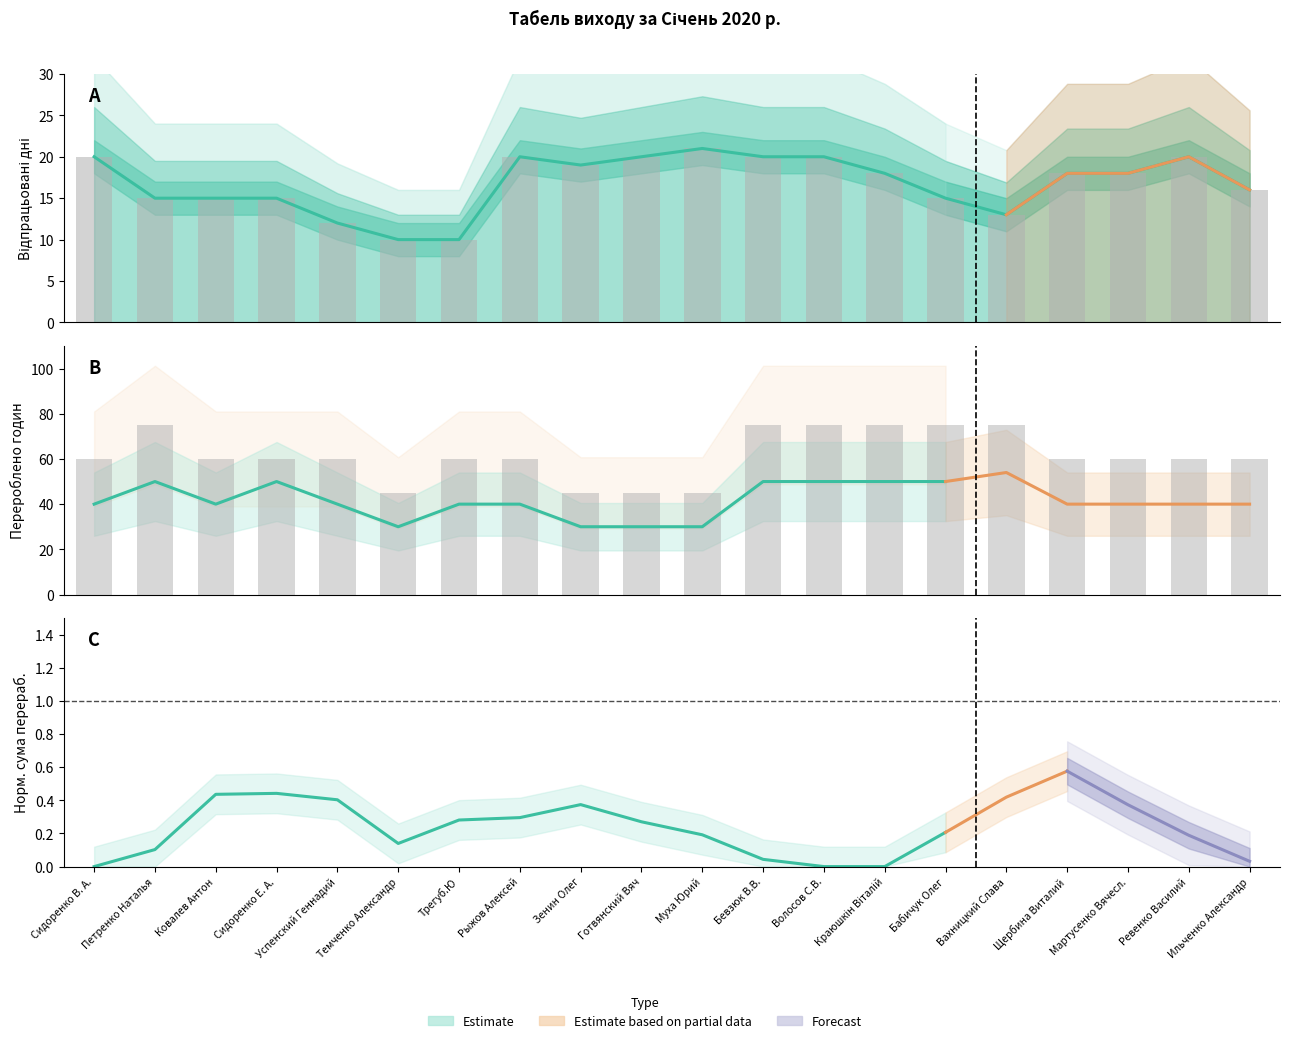

How many values in the отработ дни series are below 18?

9